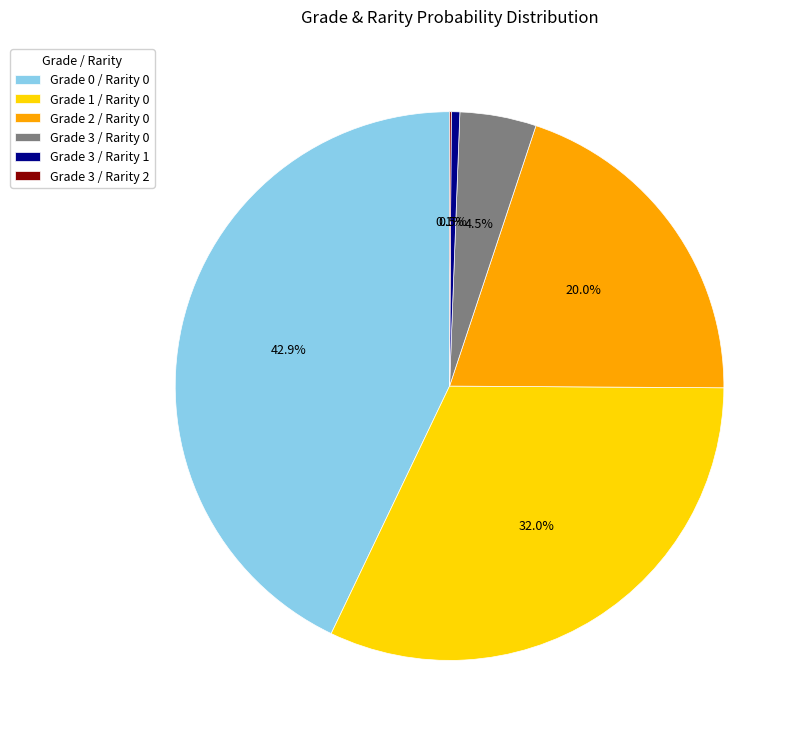

Is it true that Grade 2 / Rarity 0 is 8% of the pie?

False